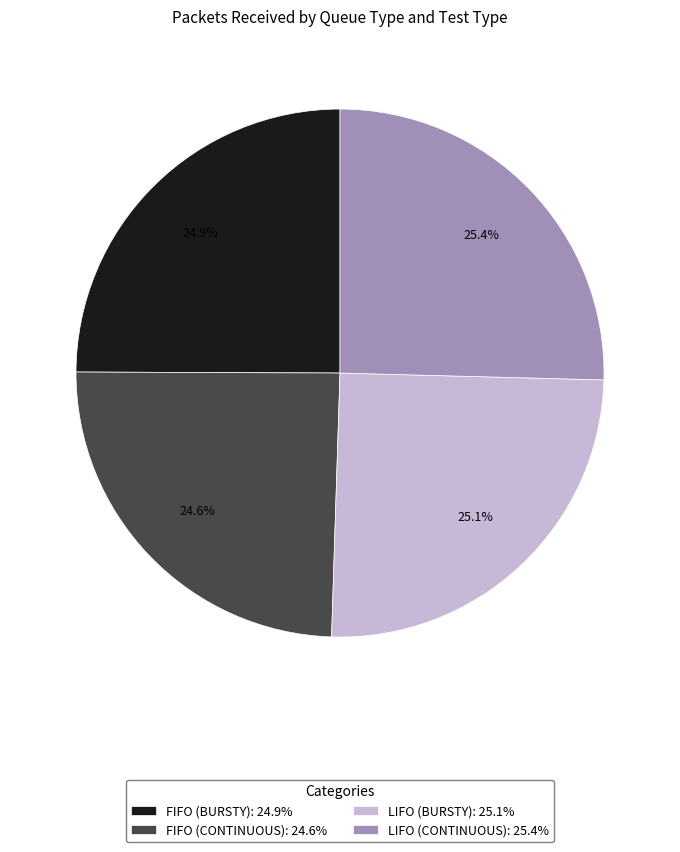

Combined, what portion of the pie is LIFO (CONTINUOUS): 25.4% and LIFO (BURSTY): 25.1%?

50.5%